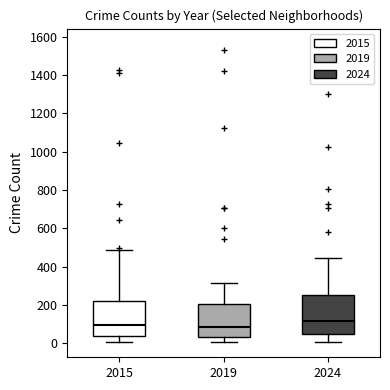

Reading left to right, read every box against the y-axis: the position of its median line, the range the box covers, and the ends of its whiskers. The values are not printed on the chart, so give them approximately, as read against the axis.

2015: median 100, box 40 to 220, whiskers 0 to 480
2019: median 80, box 40 to 200, whiskers 0 to 320
2024: median 120, box 40 to 260, whiskers 0 to 440